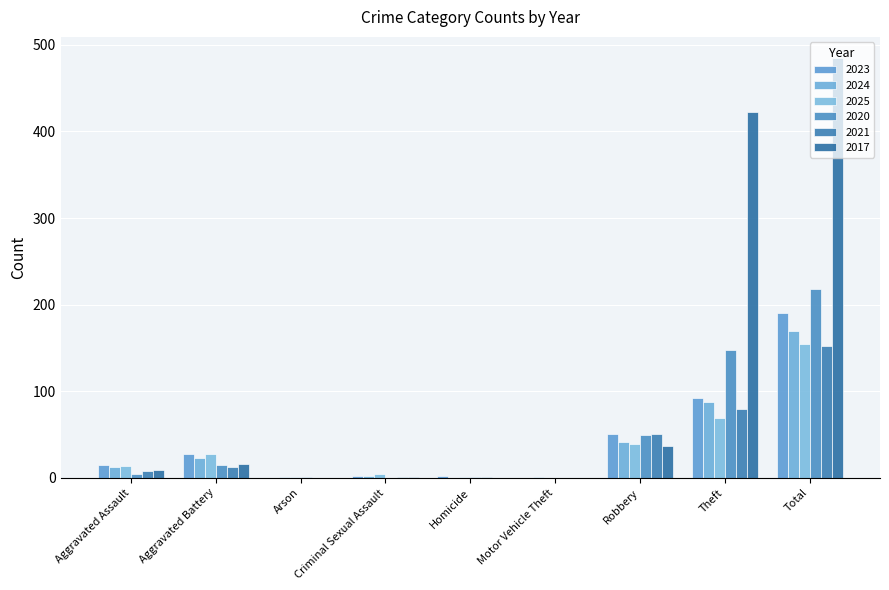

What is the value of the 2024 bar at the 2nd from the left?

23